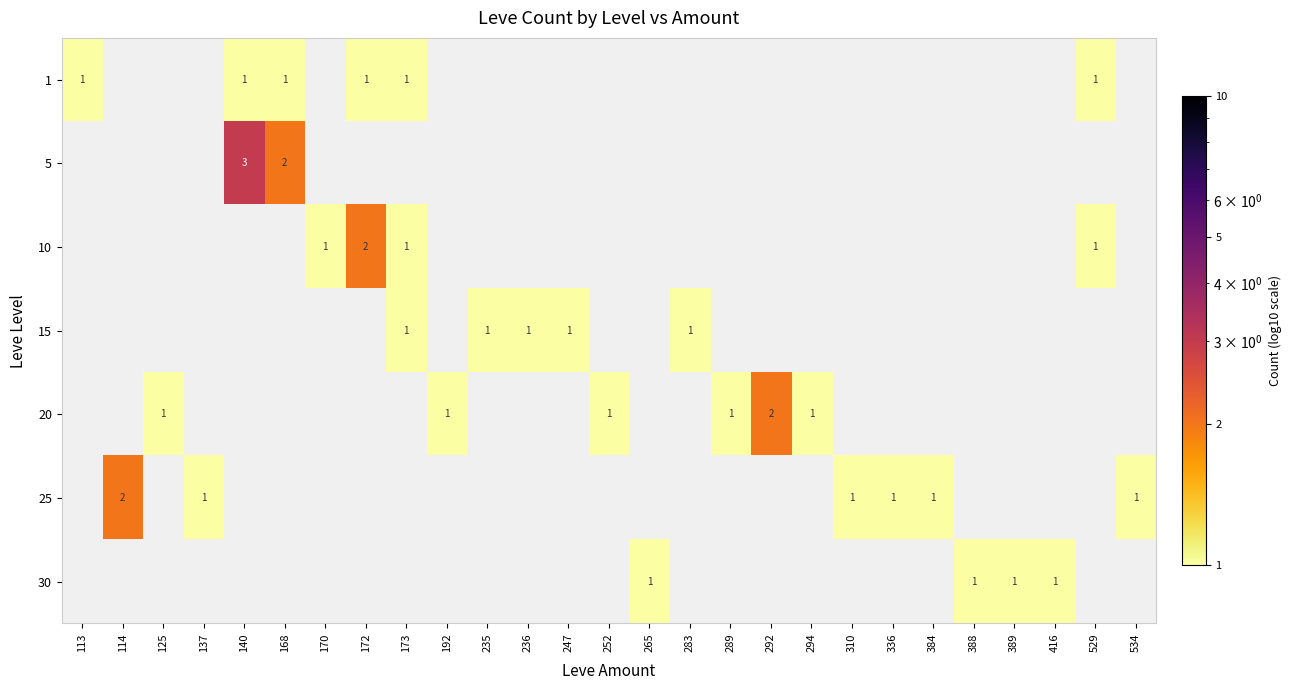

Between 168 and 236, which is larger?

168